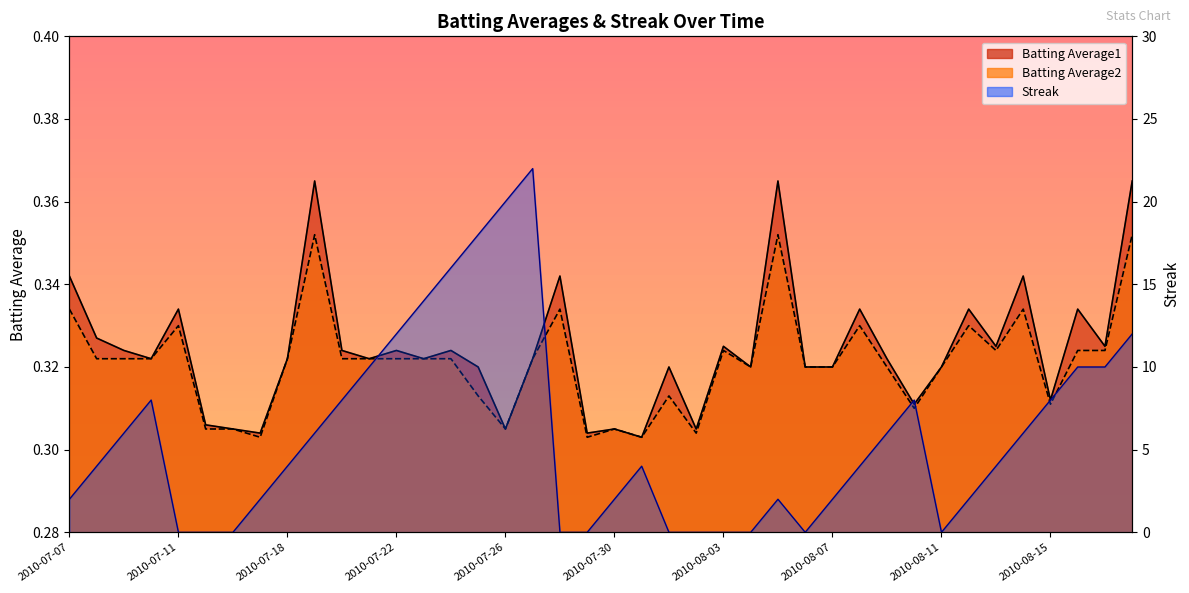

What is the difference between the highest and lowest values at 2010-07-16?

0.3